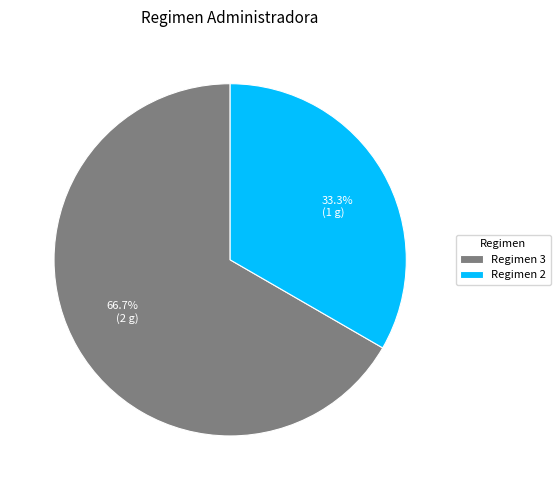

Is there any slice that represents more than half of the pie?

Yes